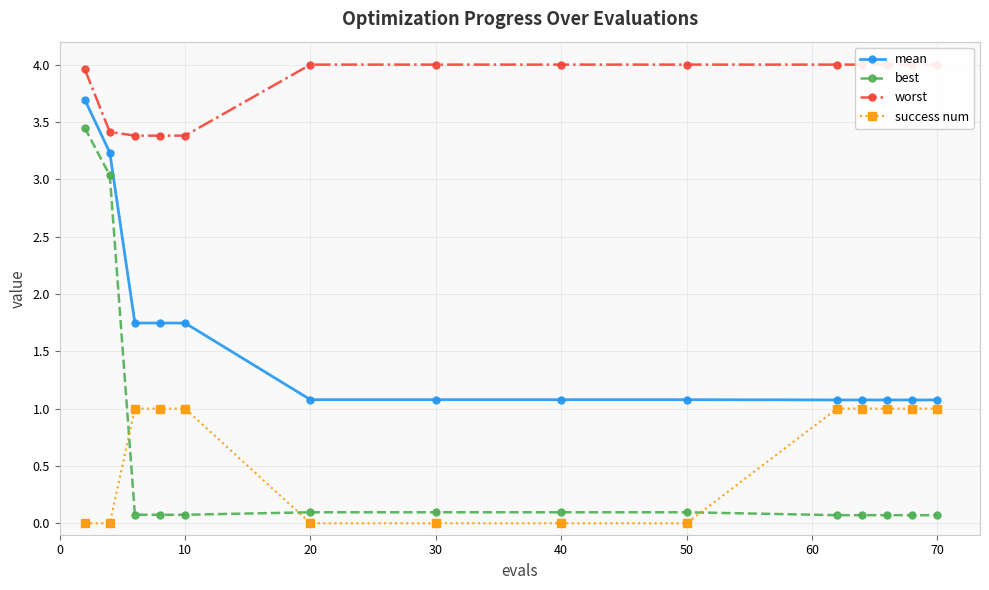

What is the minimum value for best?

0.1